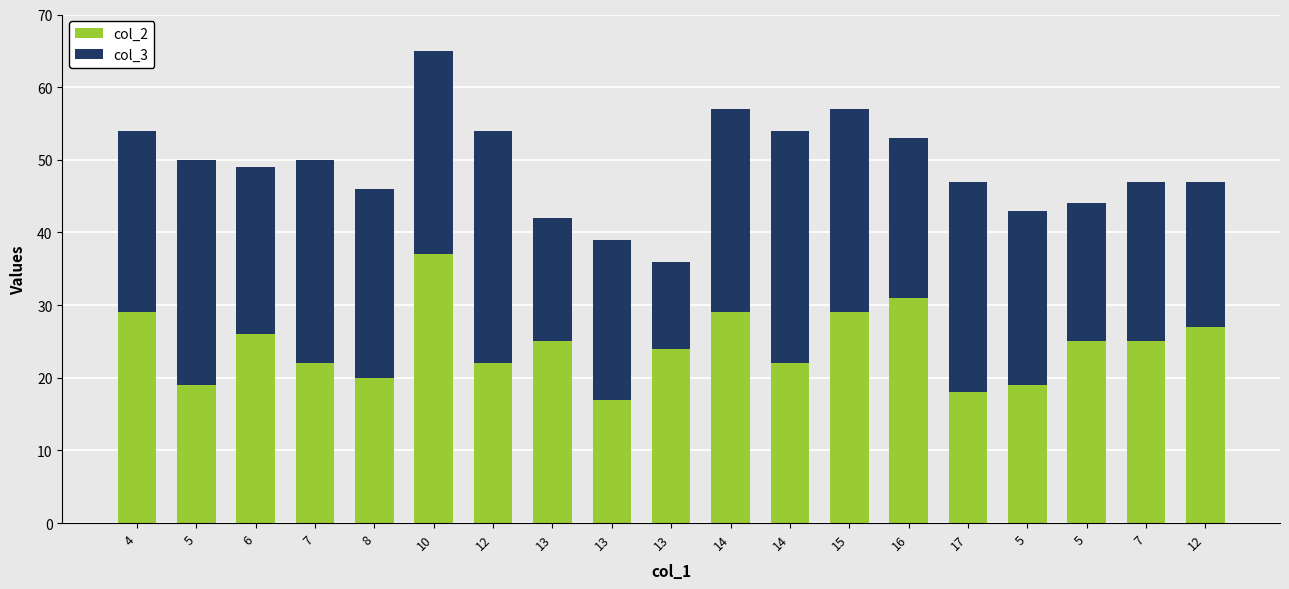

Are the bars grouped side by side (vs. stacked)?

No